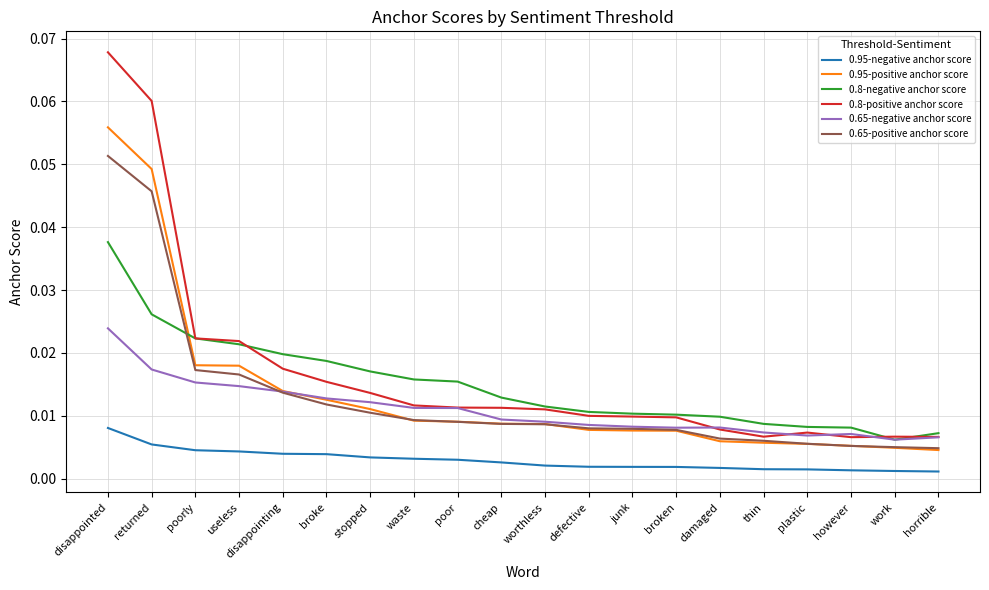

Which series has the widest spread of values?

0.8-positive anchor score